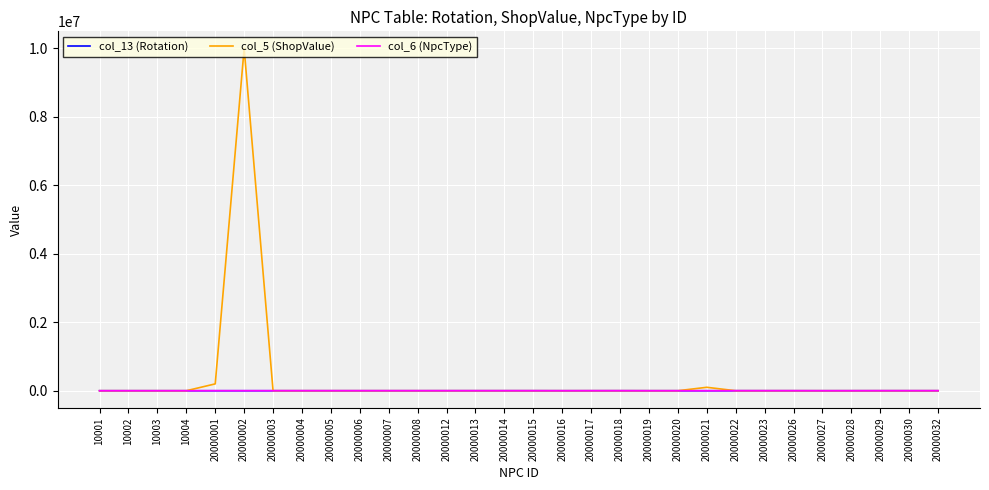

True or false: col_6 (NpcType) has a value of 2 at 20000027.

True